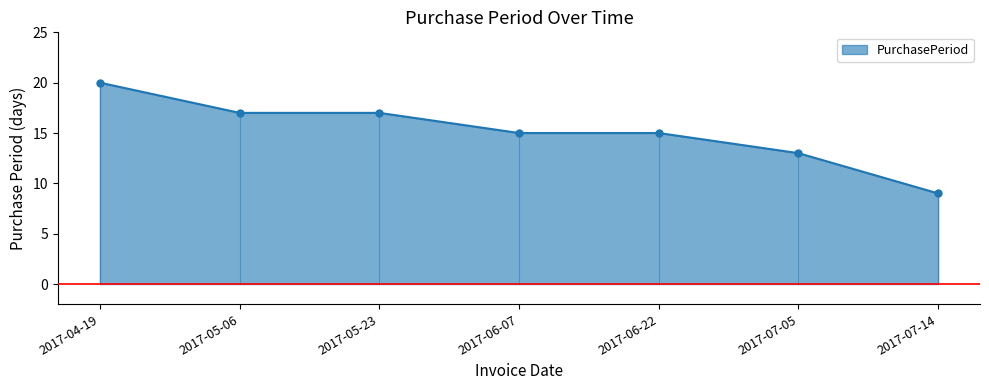

What is the approximate value at 2017-04-19?

20